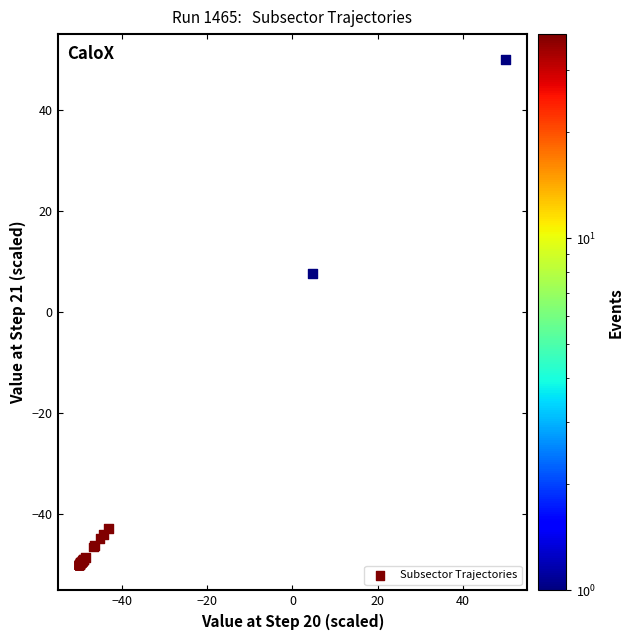

What Y value in the scatter plot is closest to 0?

7.7